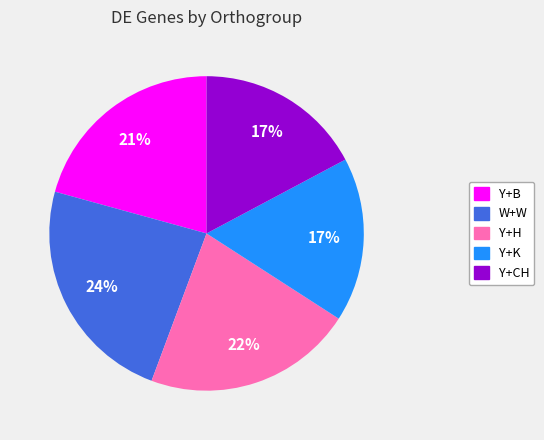

Is it true that Y+H is 22% of the pie?

True